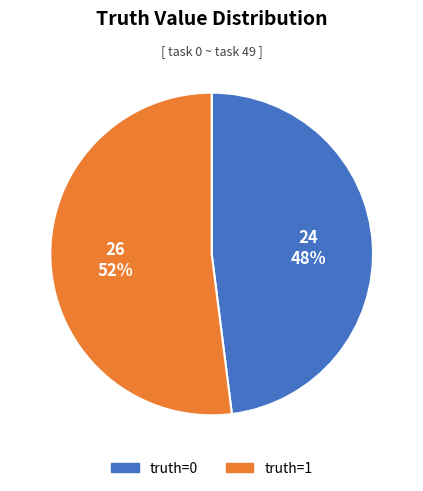

True or false: truth=0 accounts for 48% of the total.

True